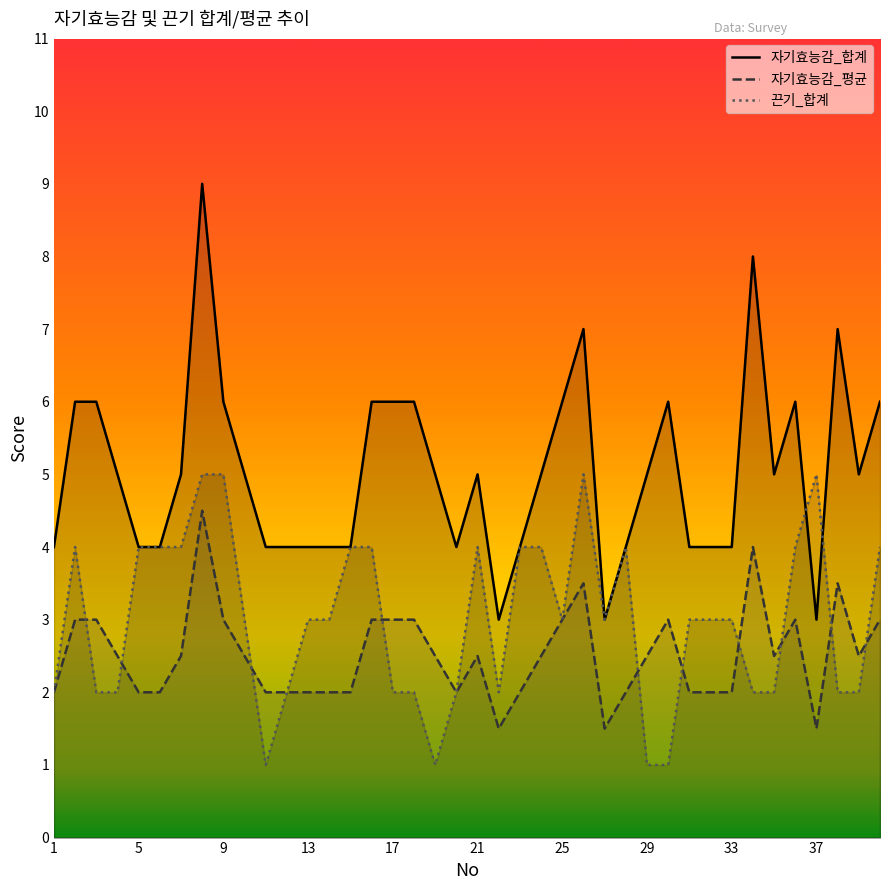

Count the 자기효능감_평균 values in the range 2 to 3.

33